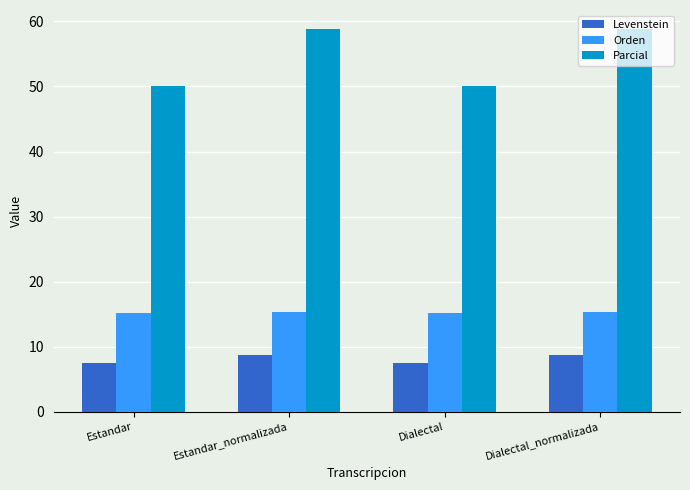

What is the lowest value of the Levenstein series?

7.5